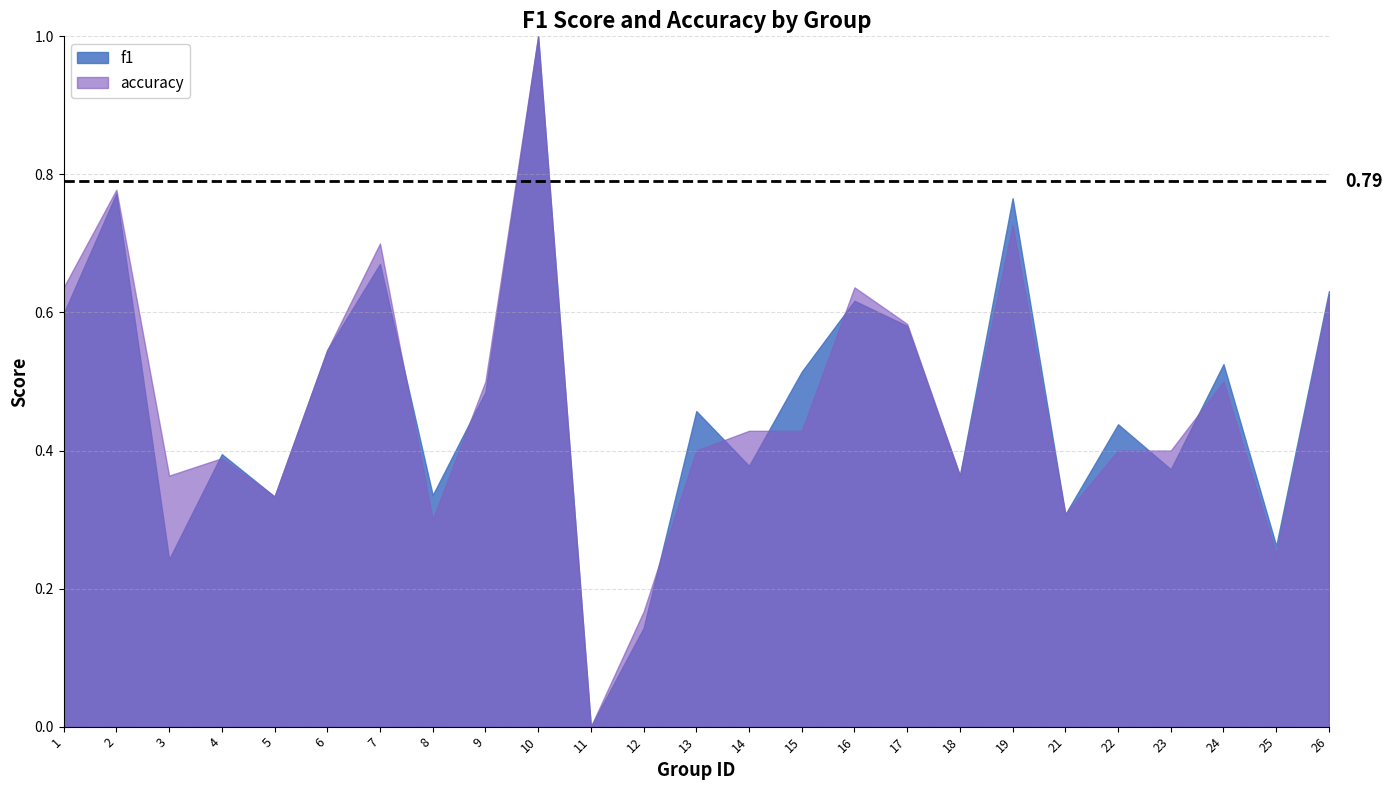

Which series changed the most between 5 and 10?

f1